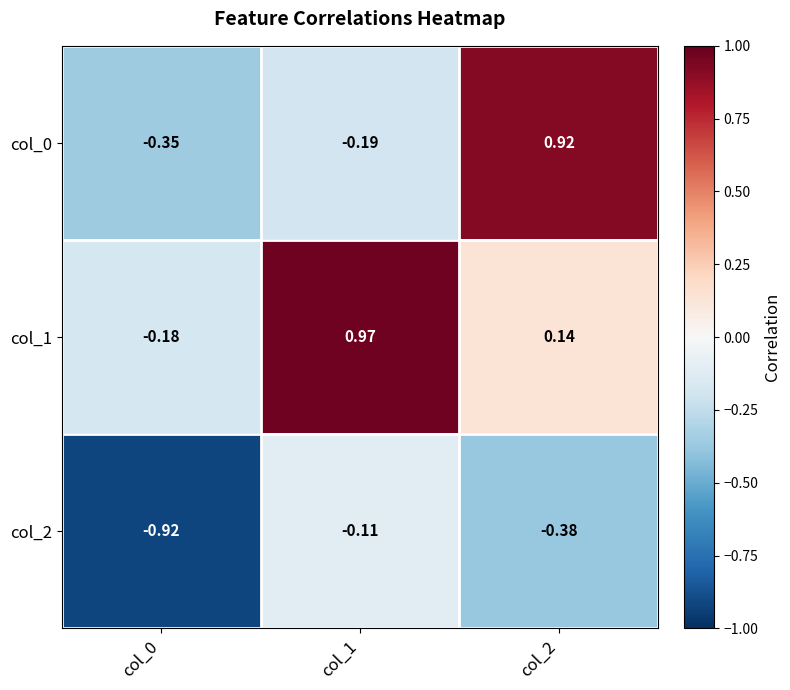

Is the value of col_2 at col_0 greater than the value of col_1 at col_0?

No